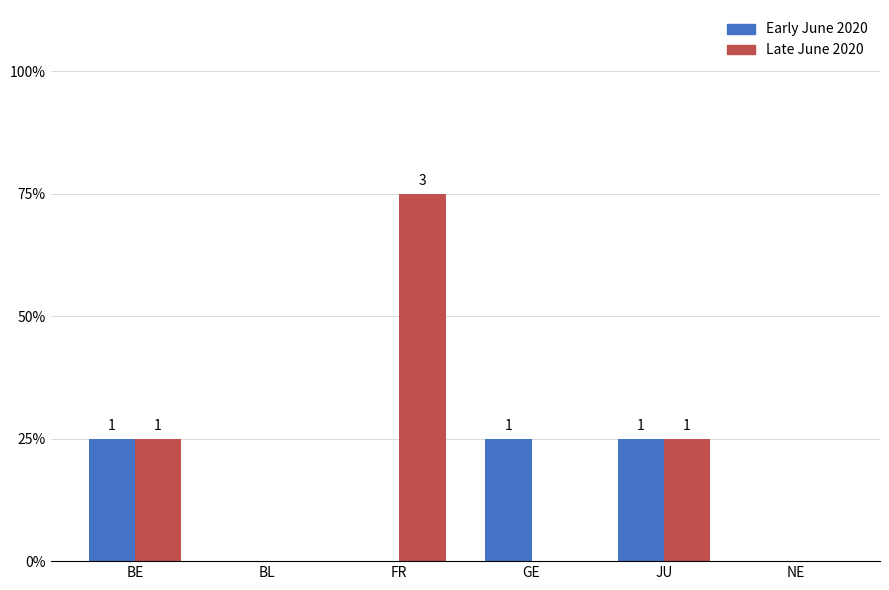

Which series has the largest total across all categories?

Late June 2020